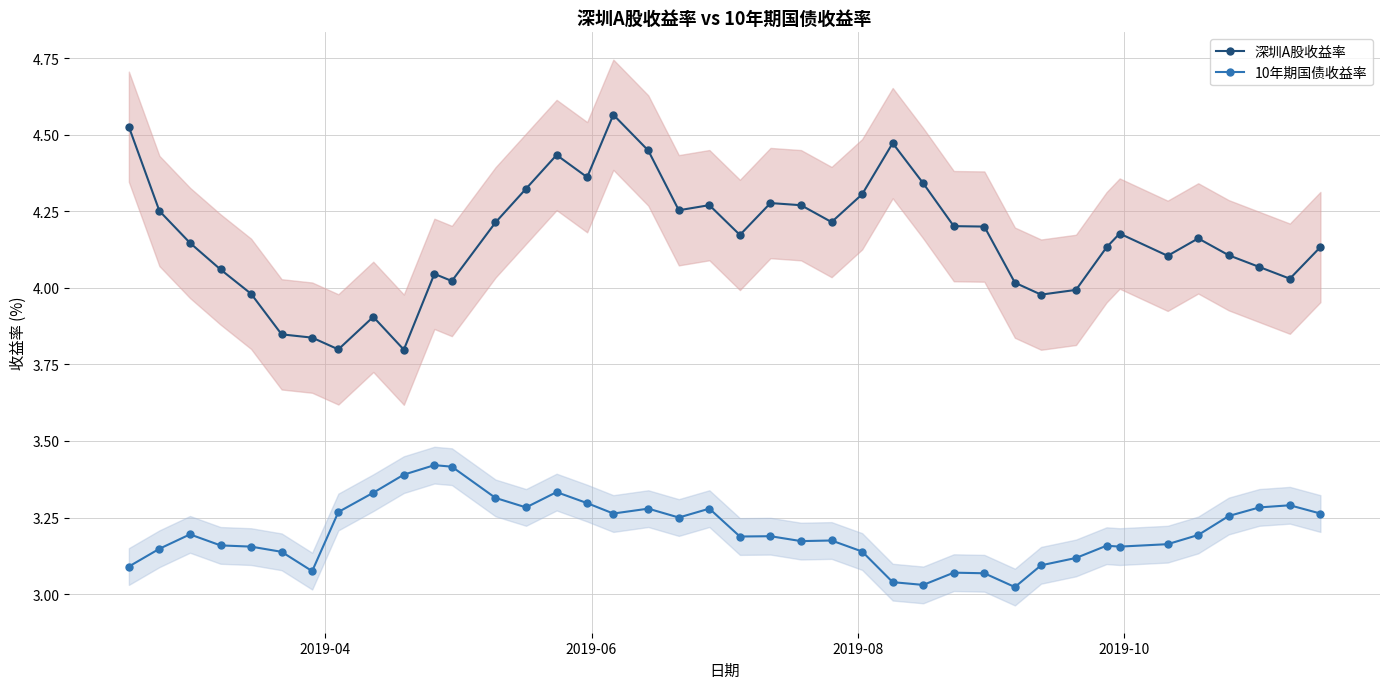

True or false: 10年期国债收益率 has more than 1 points higher than both neighbors.

True